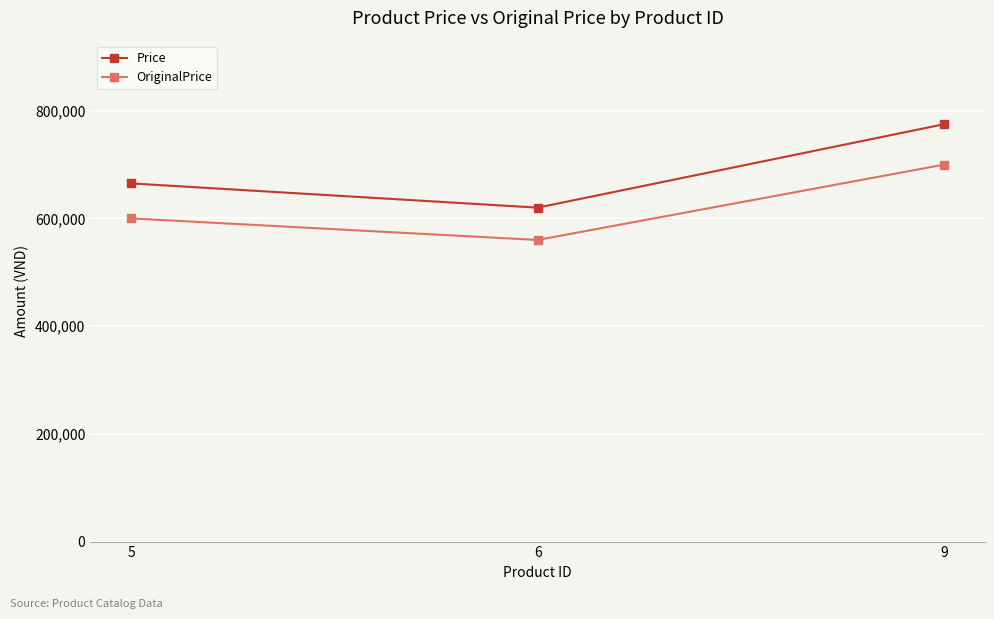

What value does the Price series have at 5?

665000